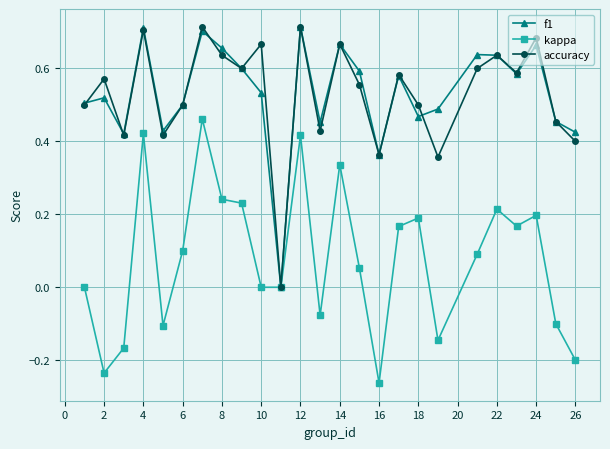

True or false: f1 has more than 1 points higher than both neighbors.

True